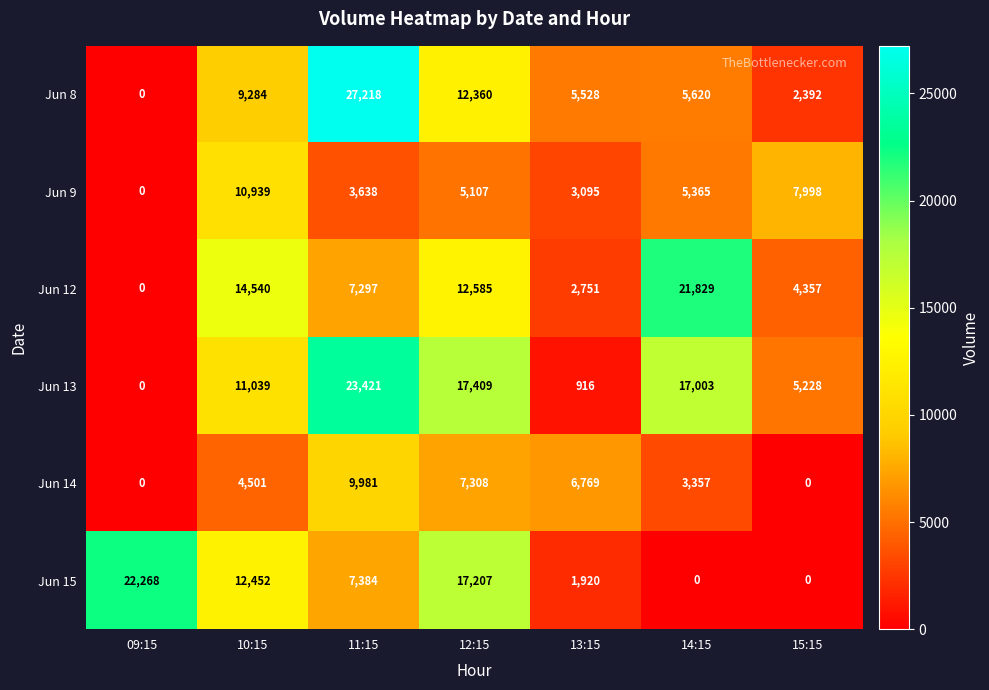

How many values in the Jun 14 series are below 4501?

3